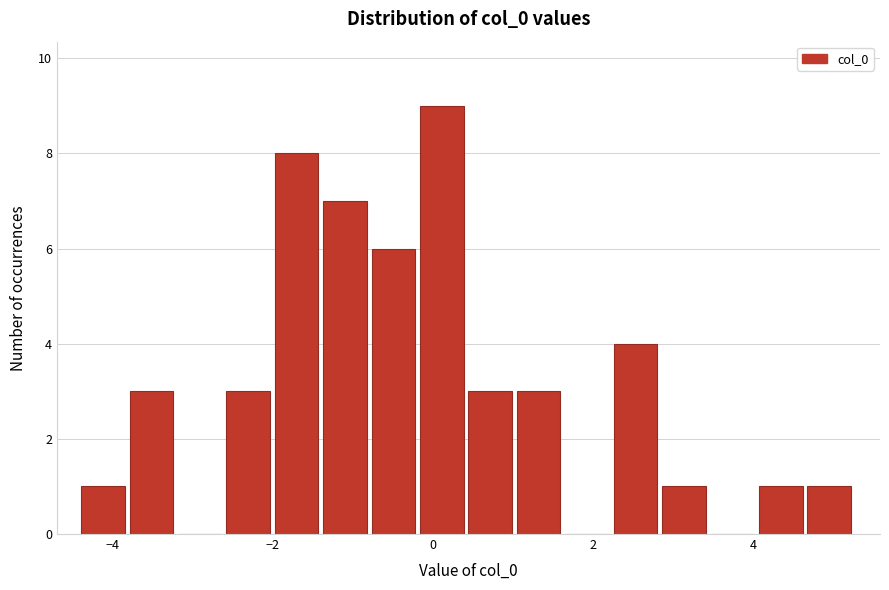

Read against the x-axis, roughly where is the centre of the tallest bar?

0.2